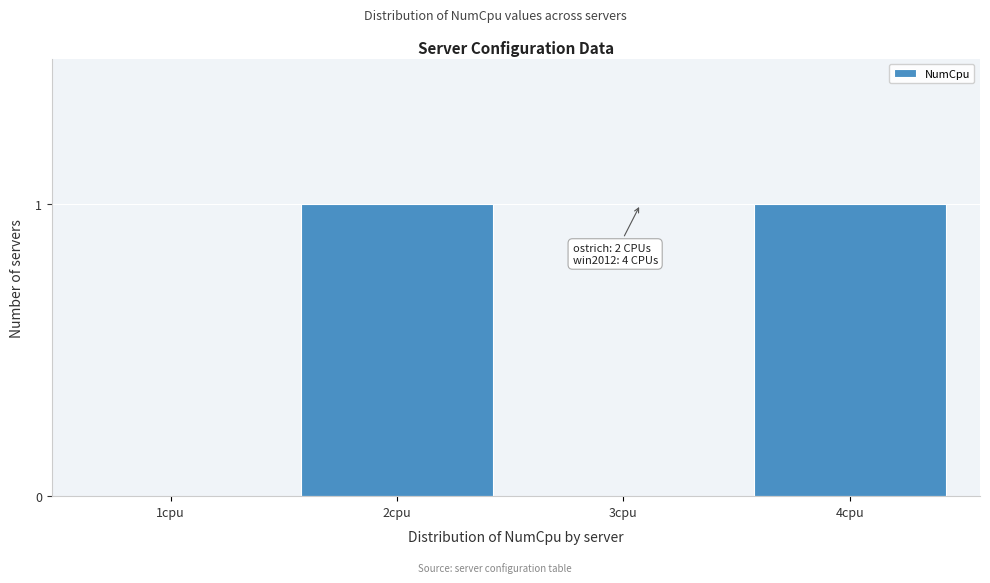

Reading left to right, list all the values displayed in this chart.

1cpu=0	2cpu=1	3cpu=0	4cpu=1